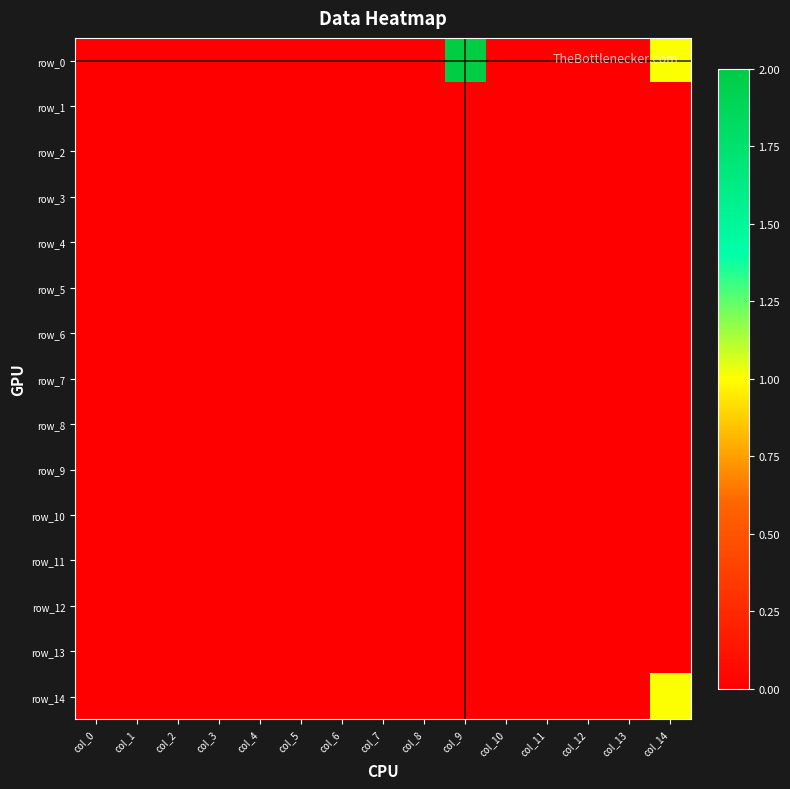

Which series has the largest total across all categories?

row_0